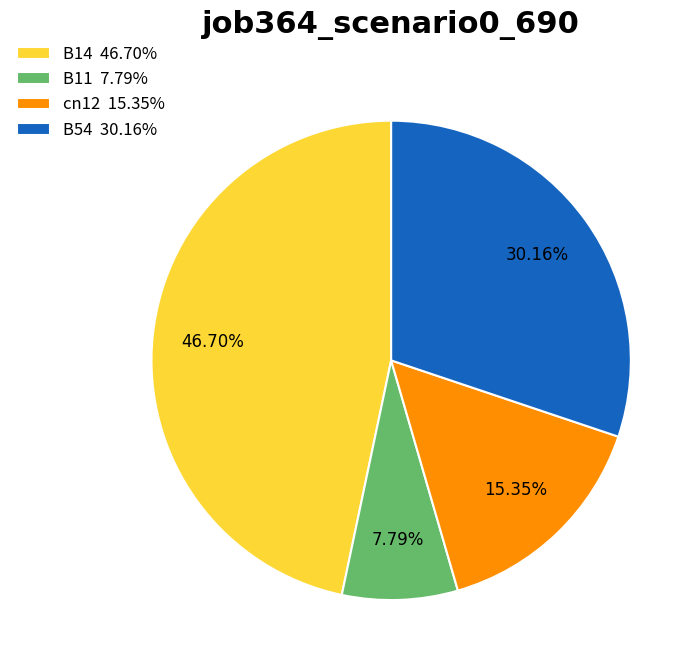

Between cn12 15.35% and B54 30.16%, which is larger?

B54 30.16%